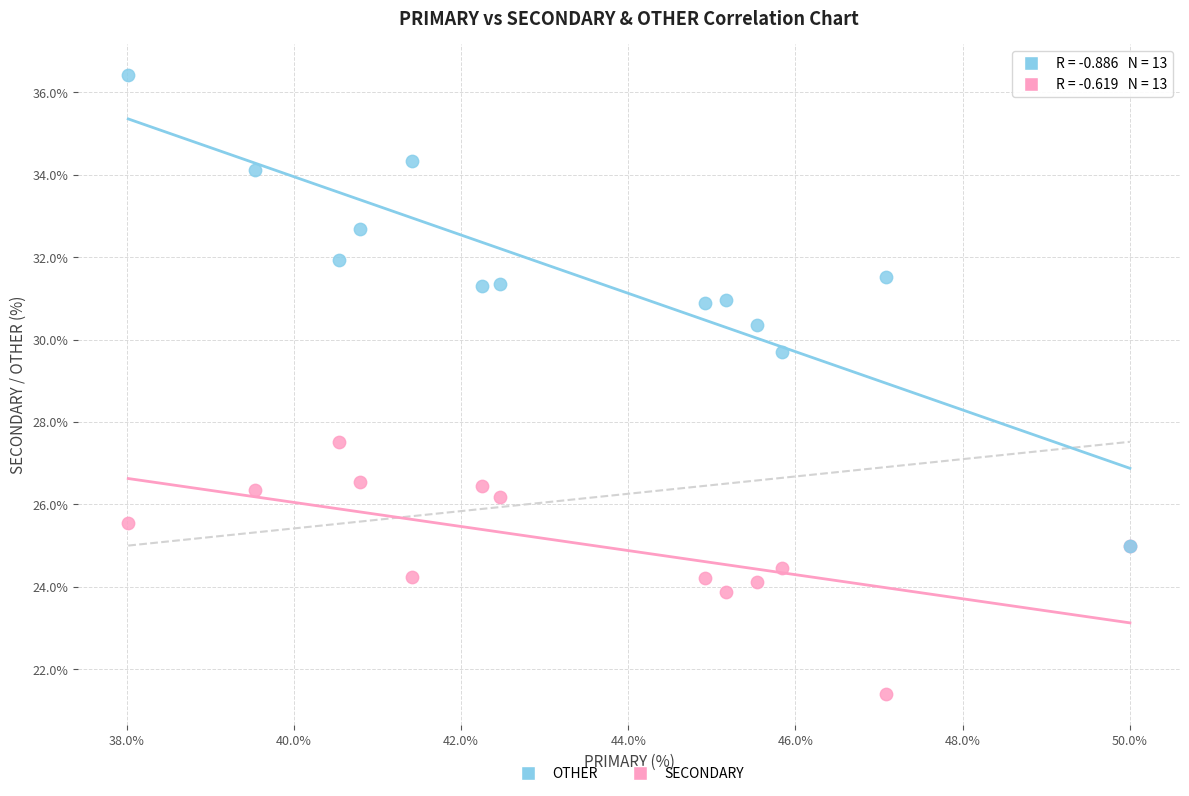

Across all series, what Y value is closest to 28?

27.5